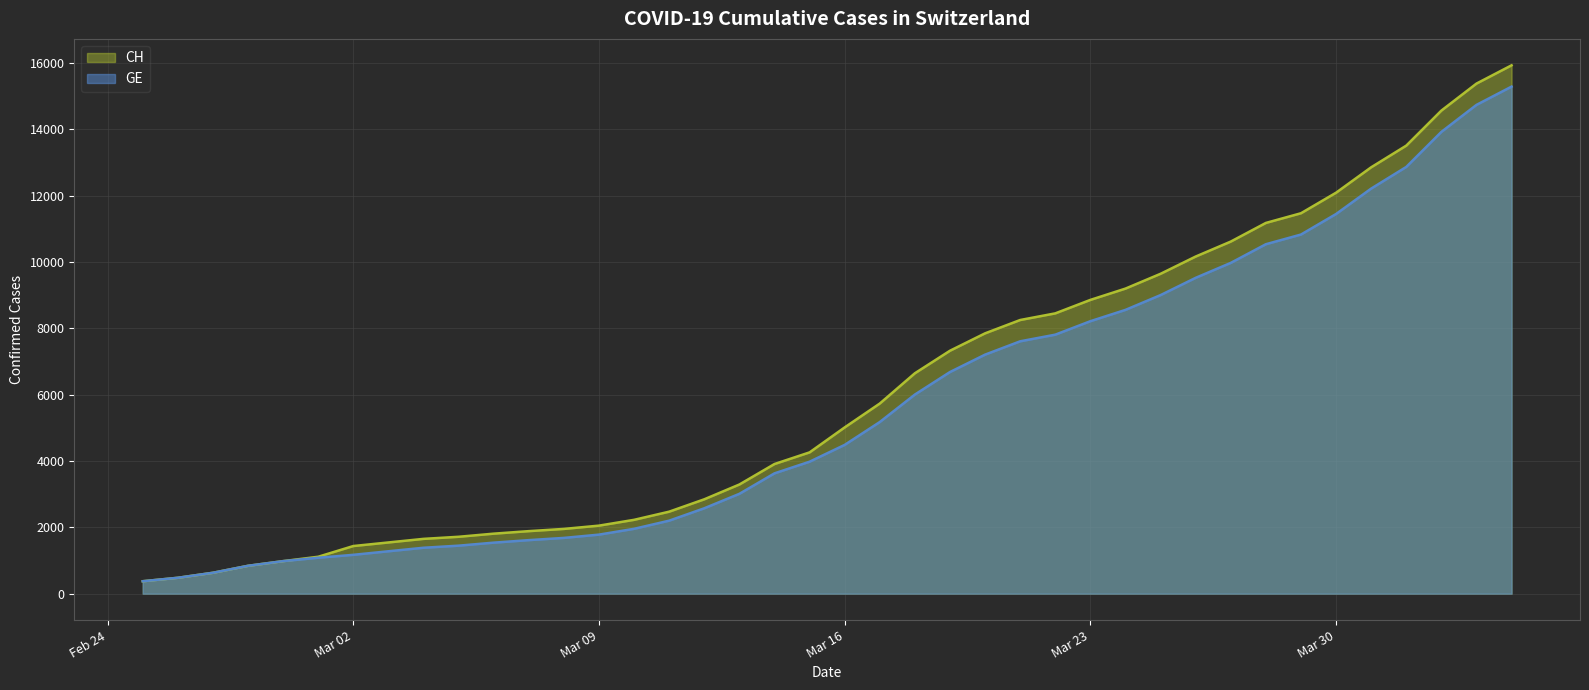

Does the chart display data point markers on the line(s)?

No